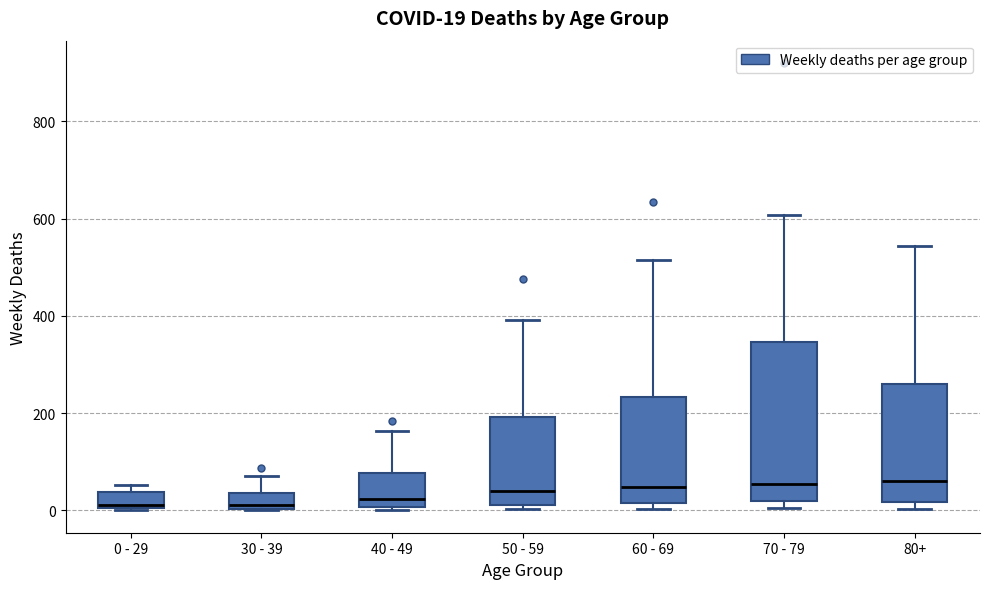

Which box is the tallest, from its lower edge to its upper edge?

70 - 79